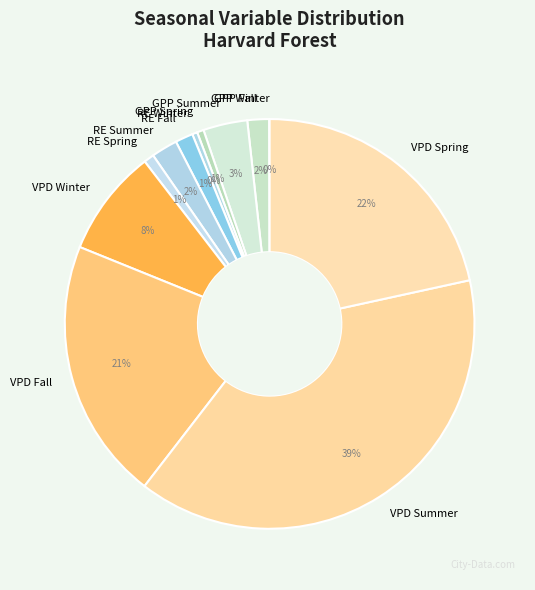

What percentage is the VPD Winter slice, to the nearest percent?

8%